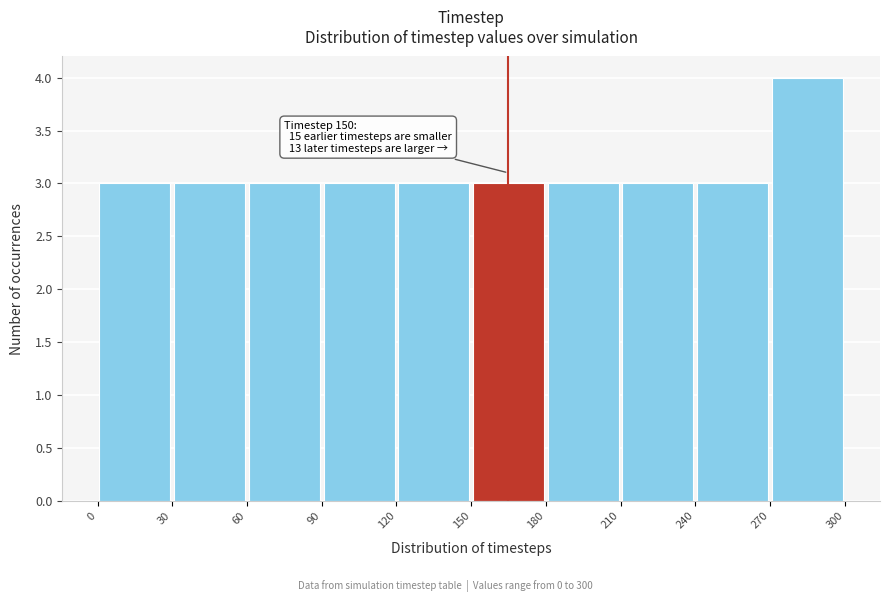

Over which range of the x-axis is the bar tallest?

270 to 300